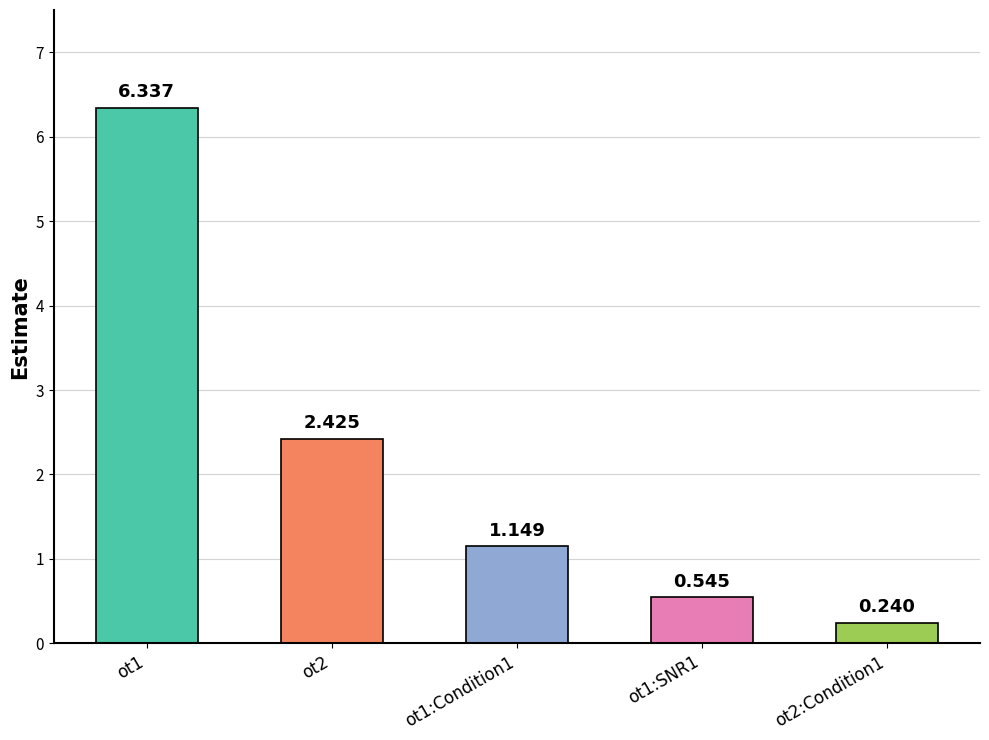

Are the bars horizontal?

No